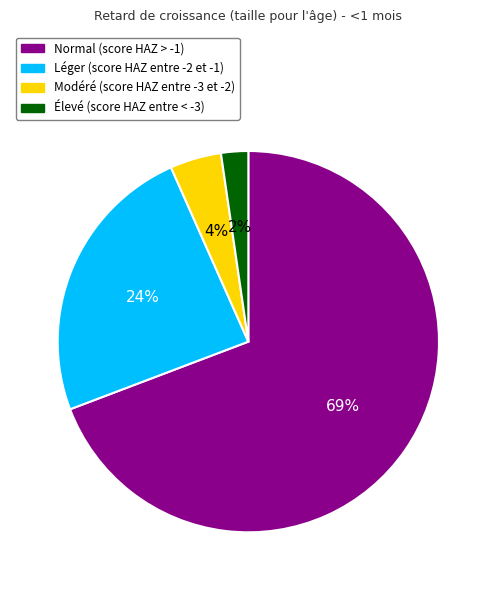

How many slices are in this pie chart?

4